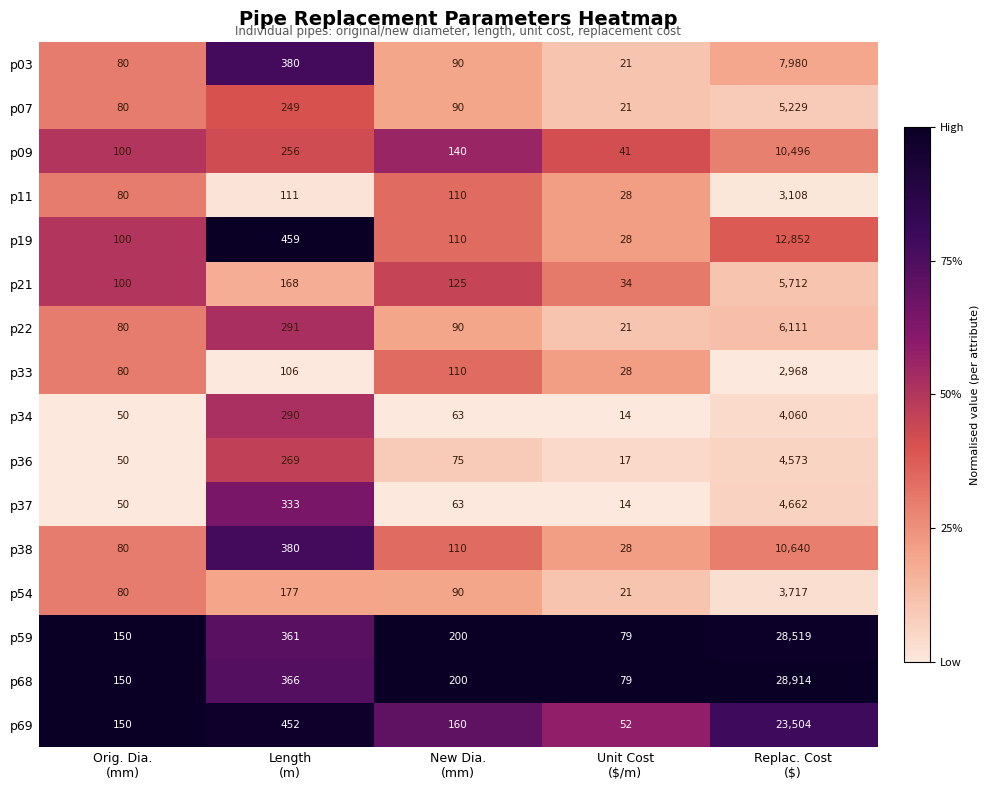

What is the difference between the maximum and minimum values in the p37 series?

4648